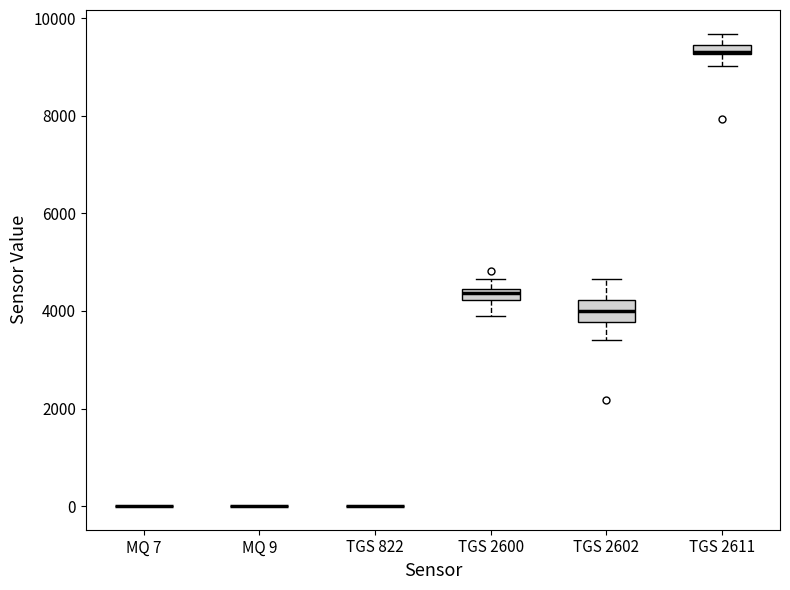

Comparing the boxes themselves (not the whiskers), which one is the tallest?

TGS 2602